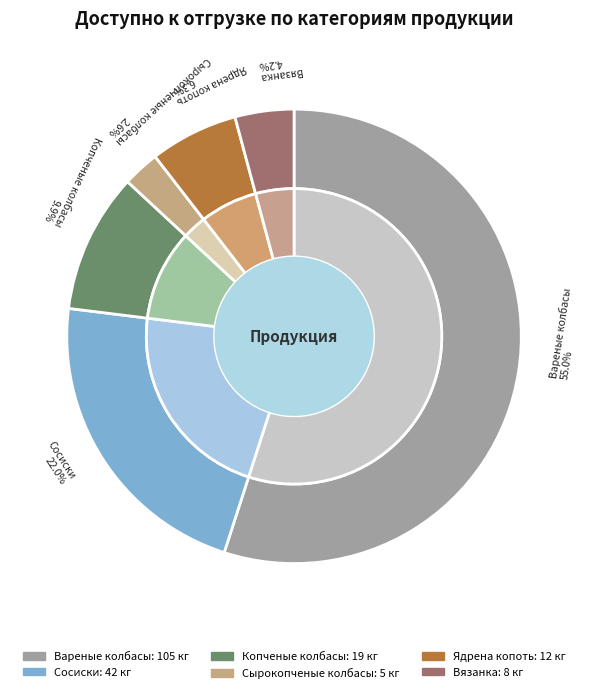

Rank the categories by value from highest to lowest.

Вареные колбасы, Сосиски, Копченые колбасы, Ядрена копоть, Вязанка, Сырокопченые колбасы